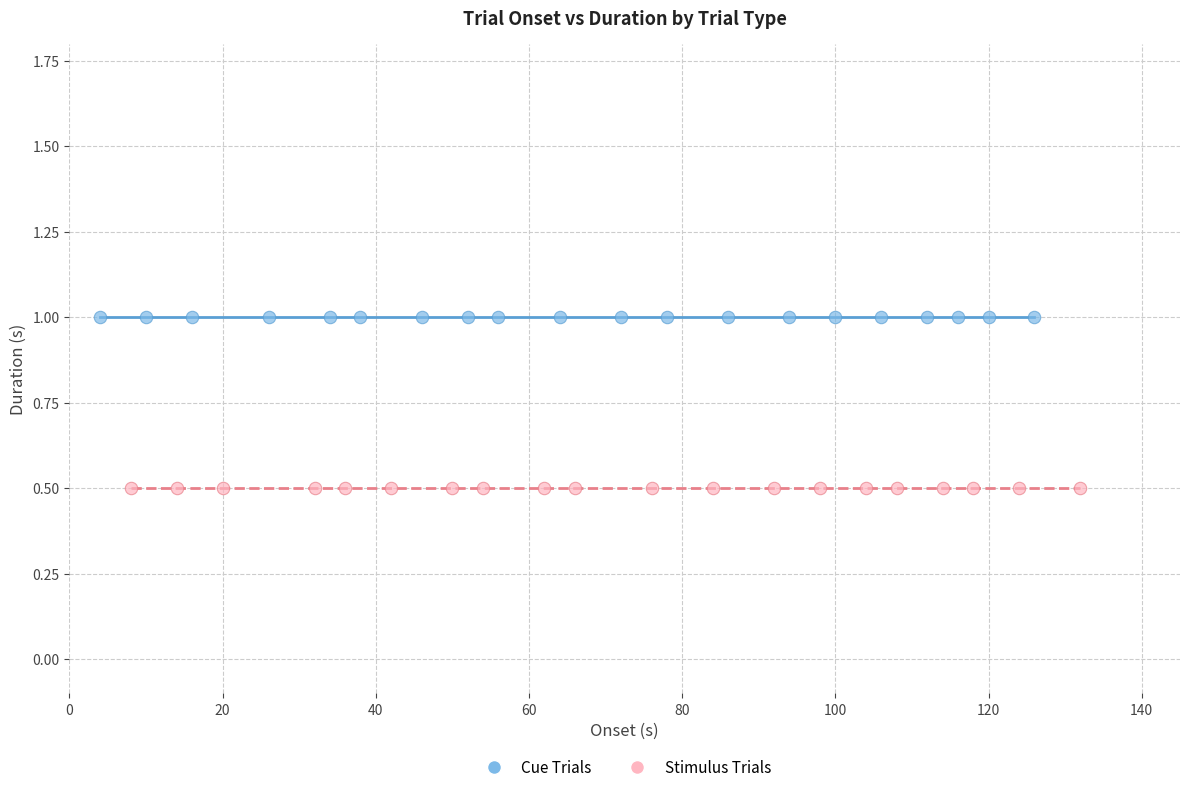

Which series contains the highest Y value?

Cue Trials